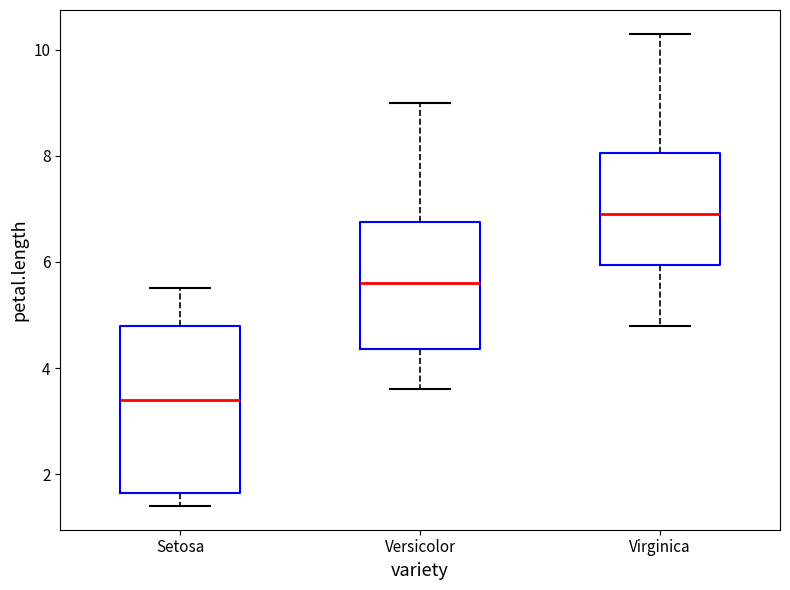

Which box's median line is the lowest?

Setosa